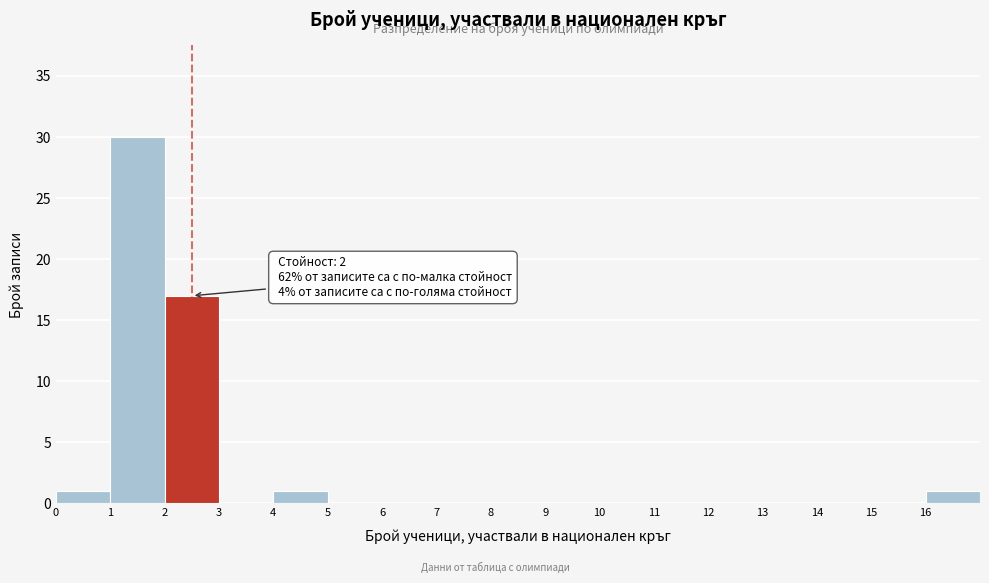

Which range on the x-axis has the tallest bar?

1 to 2